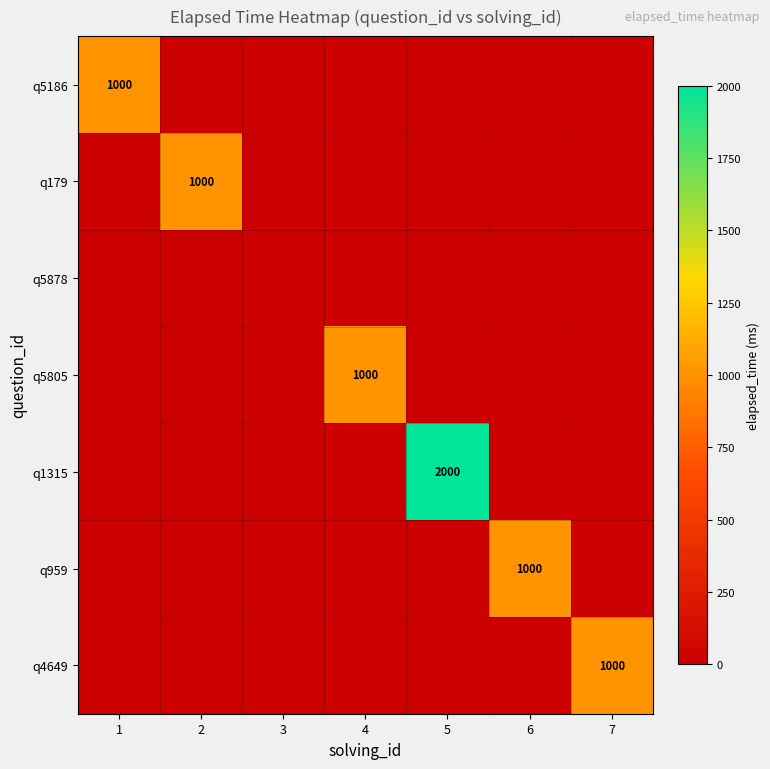

The value of q5805 at 4 is 1000. True or false?

True